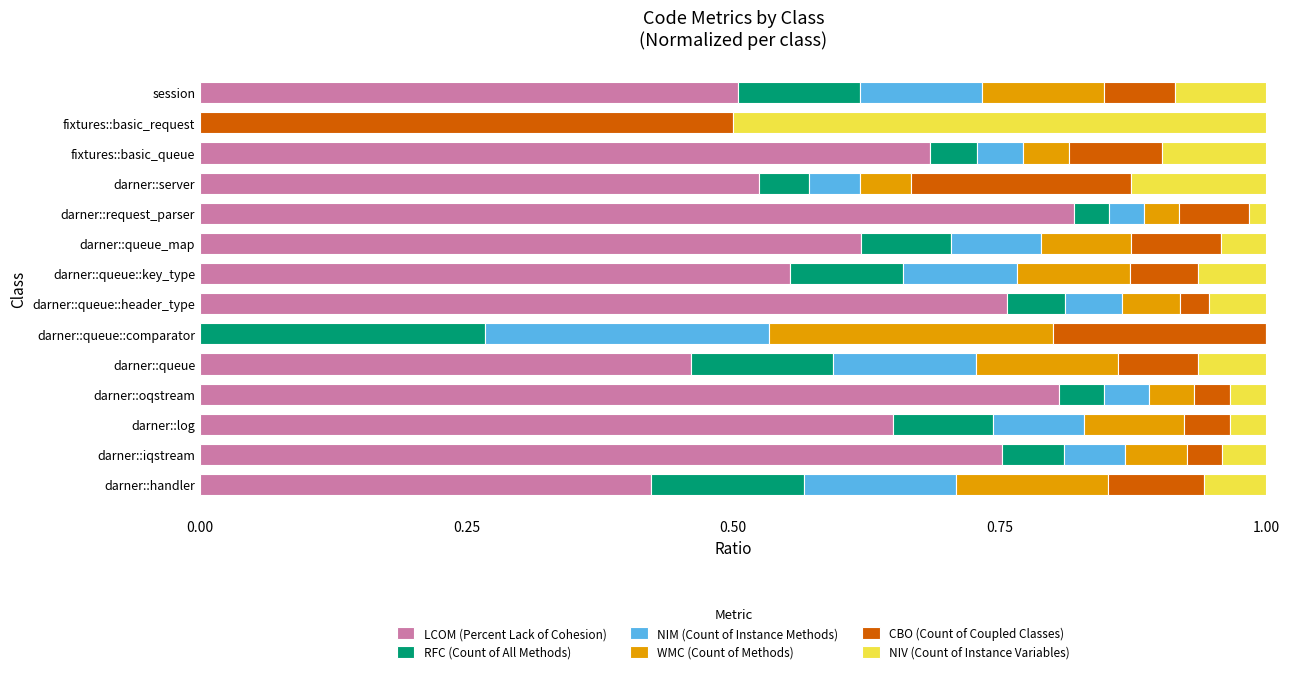

The LCOM (Percent Lack of Cohesion) series shows 0.9 at darner::server. True or false?

False